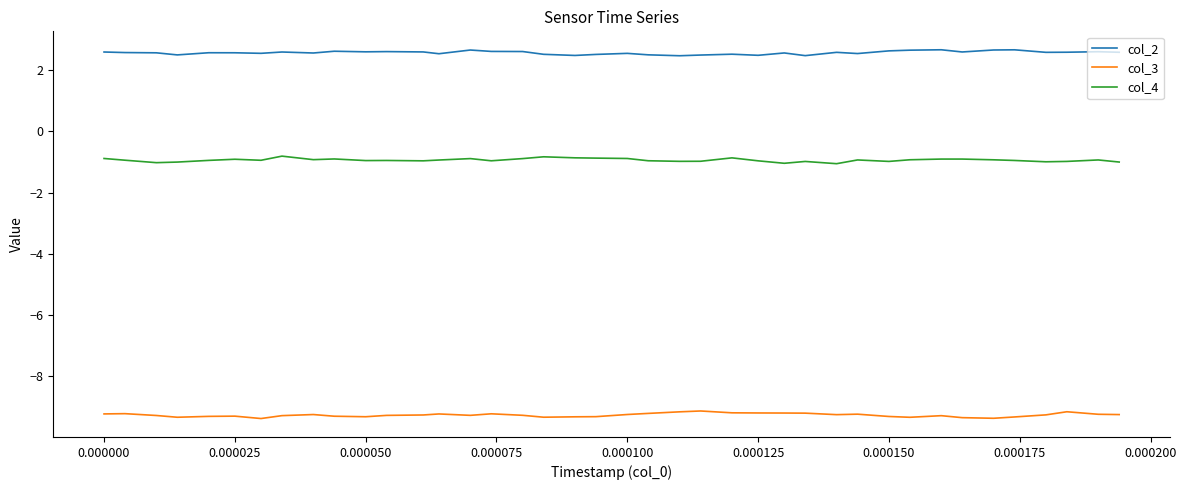

True or false: col_2 and col_3 intersect in this chart.

False